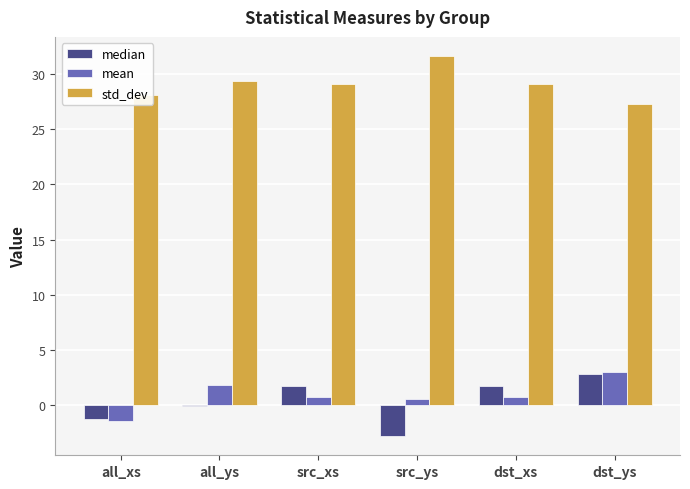

At which category does the chart reach its peak across all series?

src_ys